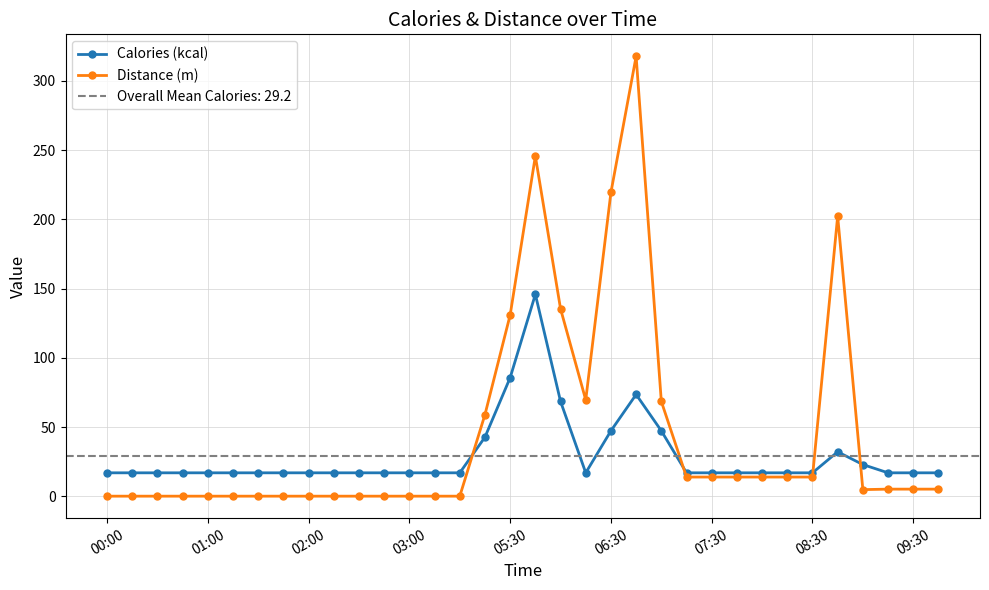

True or false: Distance (m) has more than 0 interior local peaks.

True